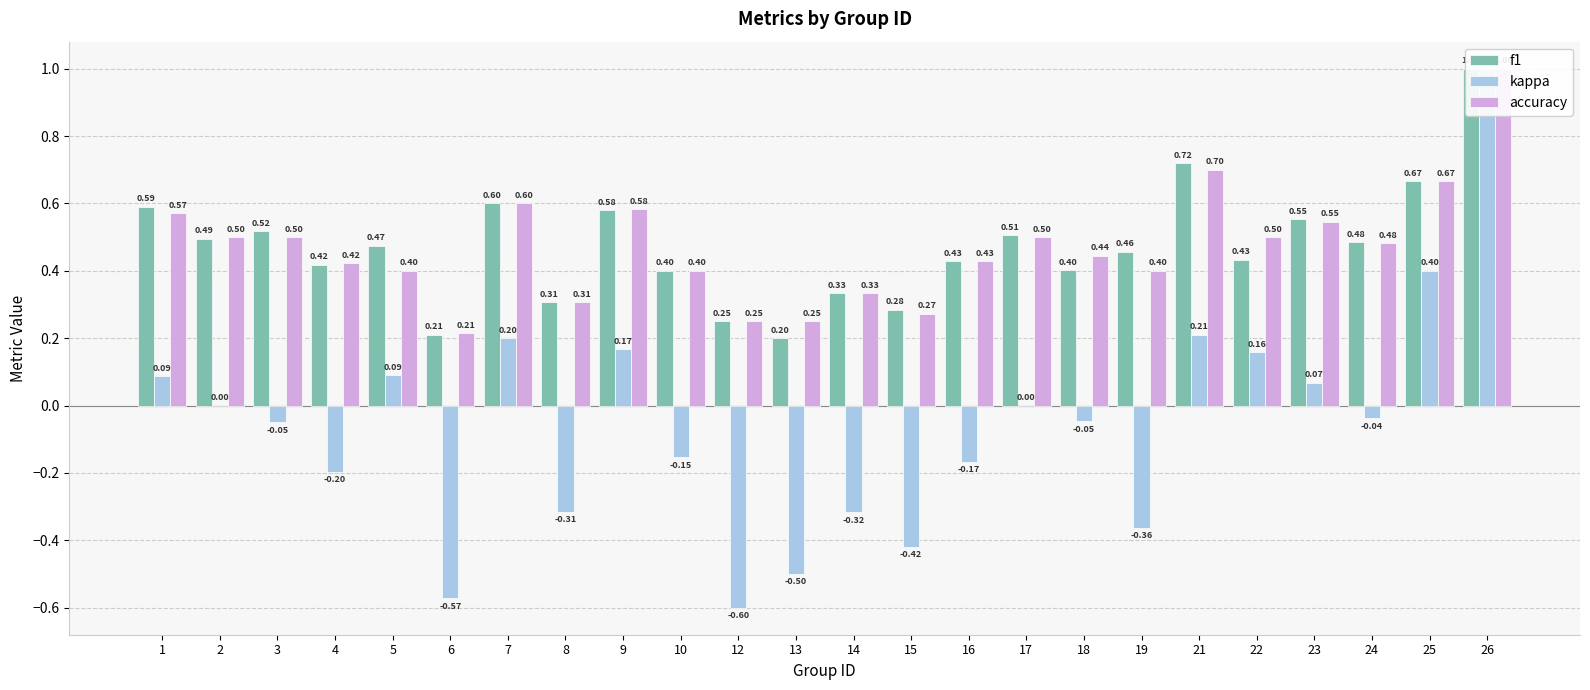

Which series has the widest spread of values?

kappa